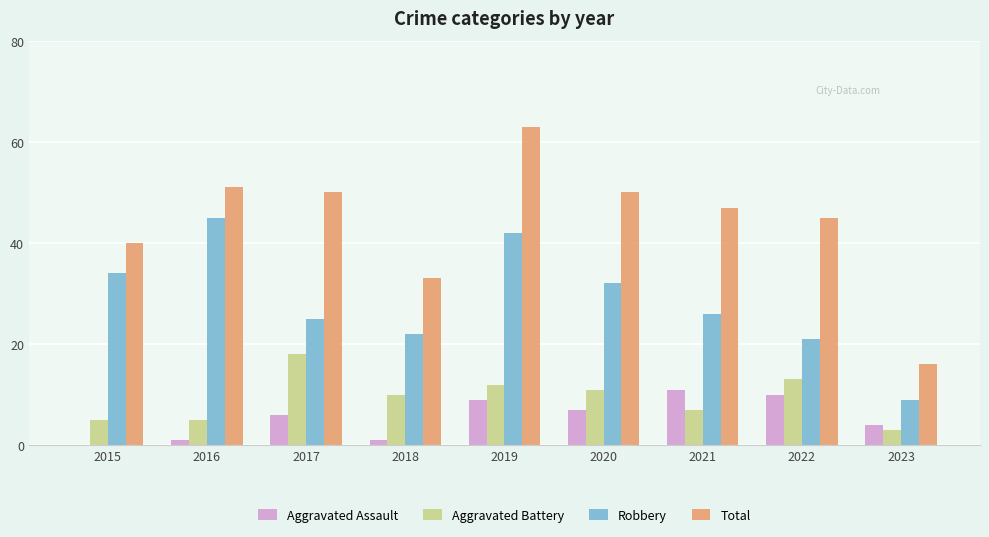

How many groups of bars are there?

9